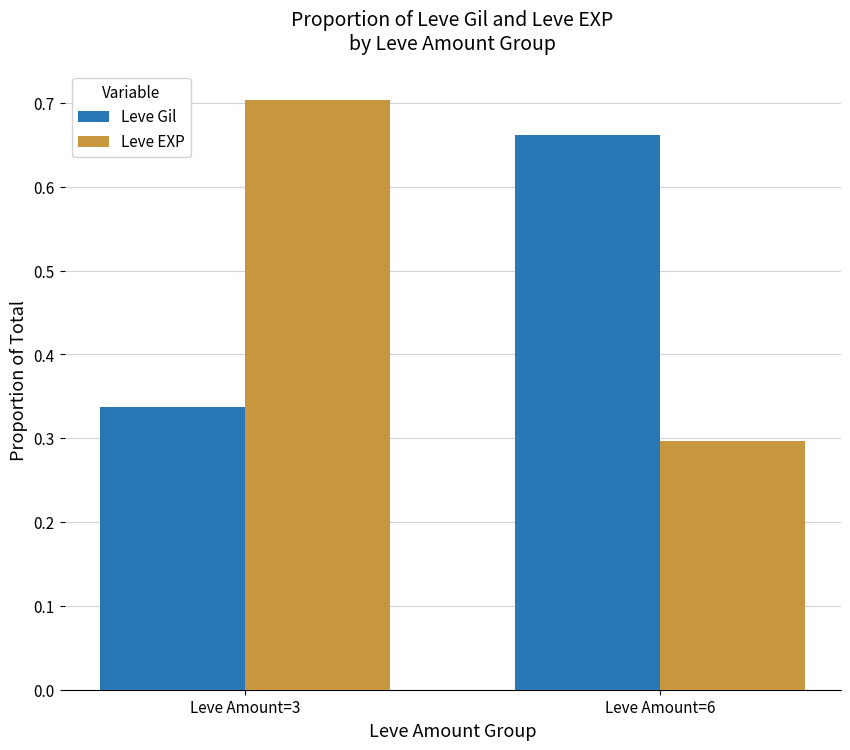

What is the sum of all Leve Gil values?

1.0